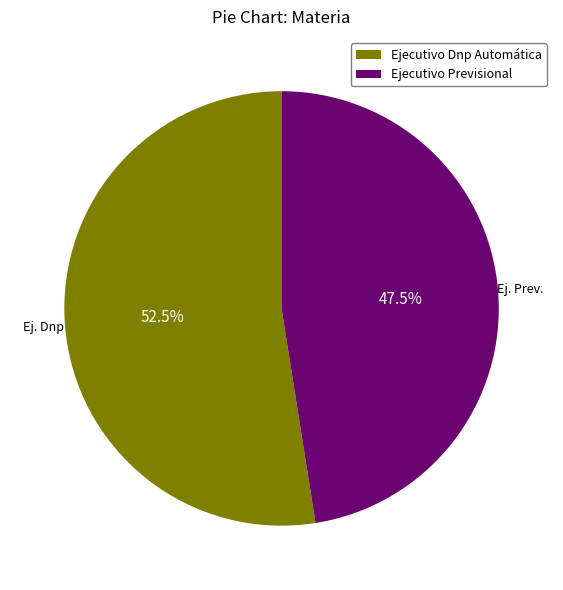

What portion of the pie excludes Ejecutivo Dnp Automática?

47.5%